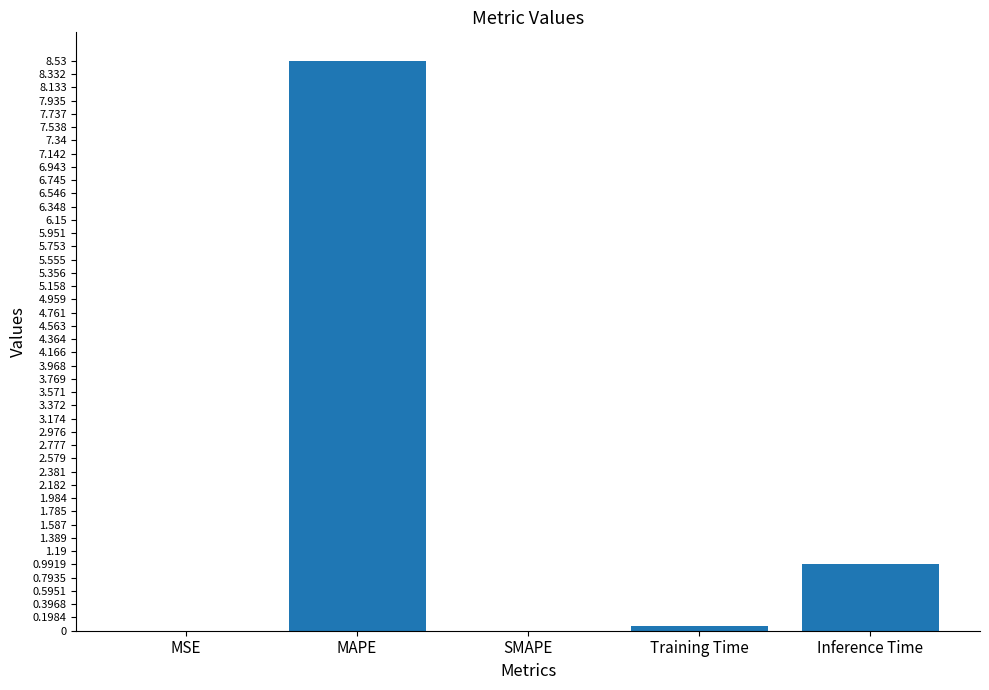

What is the sum of all values?

9.6